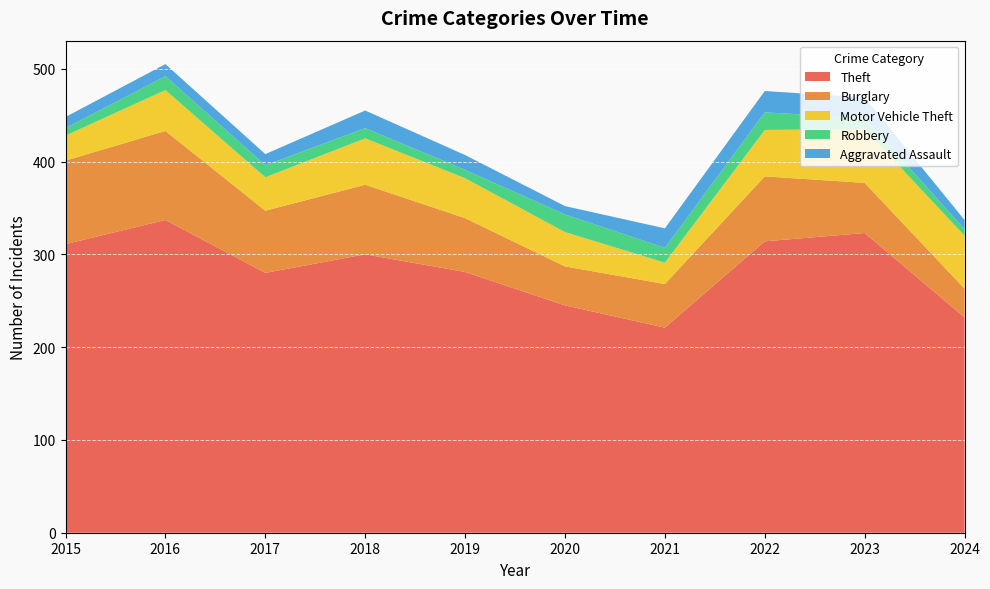

Reading left to right, what are all the values shown in this chart?

Theft: 2015=311	2016=337	2017=280	2018=300	2019=281	2020=245	2021=221	2022=314	2023=323	2024=232
Burglary: 2015=90	2016=96	2017=67	2018=75	2019=58	2020=42	2021=47	2022=70	2023=54	2024=31
Motor Vehicle Theft: 2015=27	2016=44	2017=36	2018=50	2019=43	2020=37	2021=23	2022=50	2023=58	2024=57
Robbery: 2015=8	2016=15	2017=13	2018=11	2019=9	2020=19	2021=16	2022=19	2023=12	2024=7
Aggravated Assault: 2015=12	2016=13	2017=12	2018=19	2019=16	2020=9	2021=21	2022=23	2023=22	2024=10